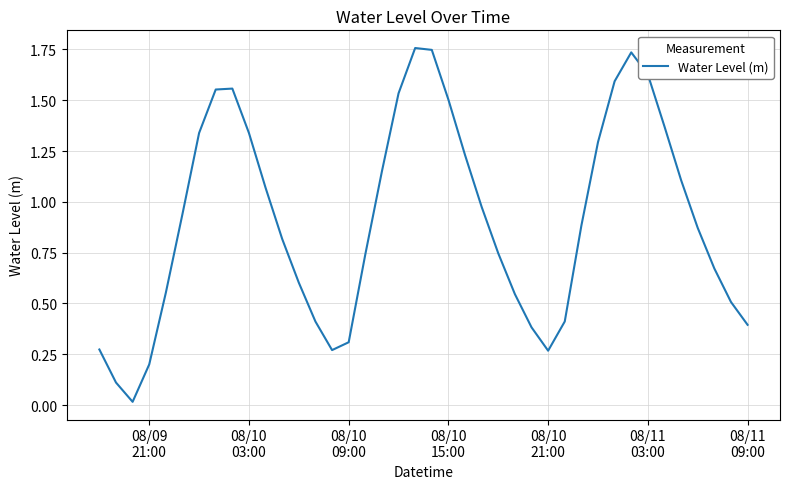

Reading left to right, what are all the values shown in this chart?

0.3	0.1	0.0	0.2	0.6	0.9	1.3	1.6	1.6	1.3	1.1	0.8	0.6	0.4	0.3	0.3	0.7	1.2	1.5	1.8	1.7	1.5	1.2	1.0	0.7	0.5	0.4	0.3	0.4	0.9	1.3	1.6	1.7	1.6	1.4	1.1	0.9	0.7	0.5	0.4